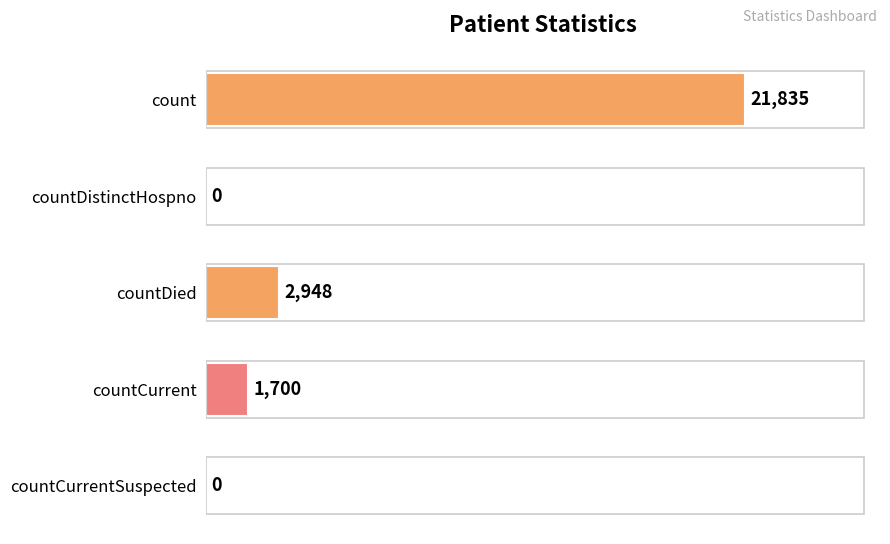

Reading top to bottom, transcribe all the data shown in this chart.

count=21835	countDistinctHospno=0	countDied=2948	countCurrent=1700	countCurrentSuspected=0